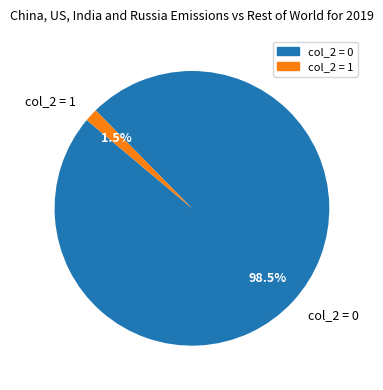

Rank the categories by value from highest to lowest.

col_2 = 0, col_2 = 1